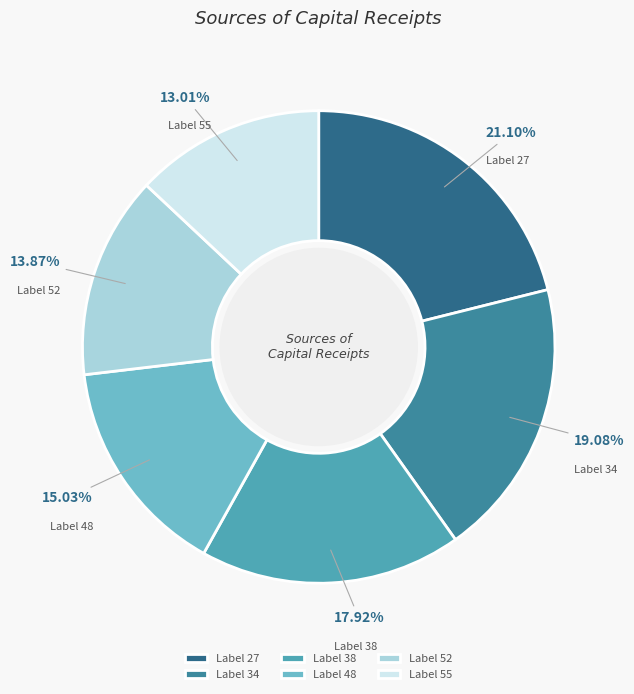

Is there any slice that represents more than half of the pie?

No